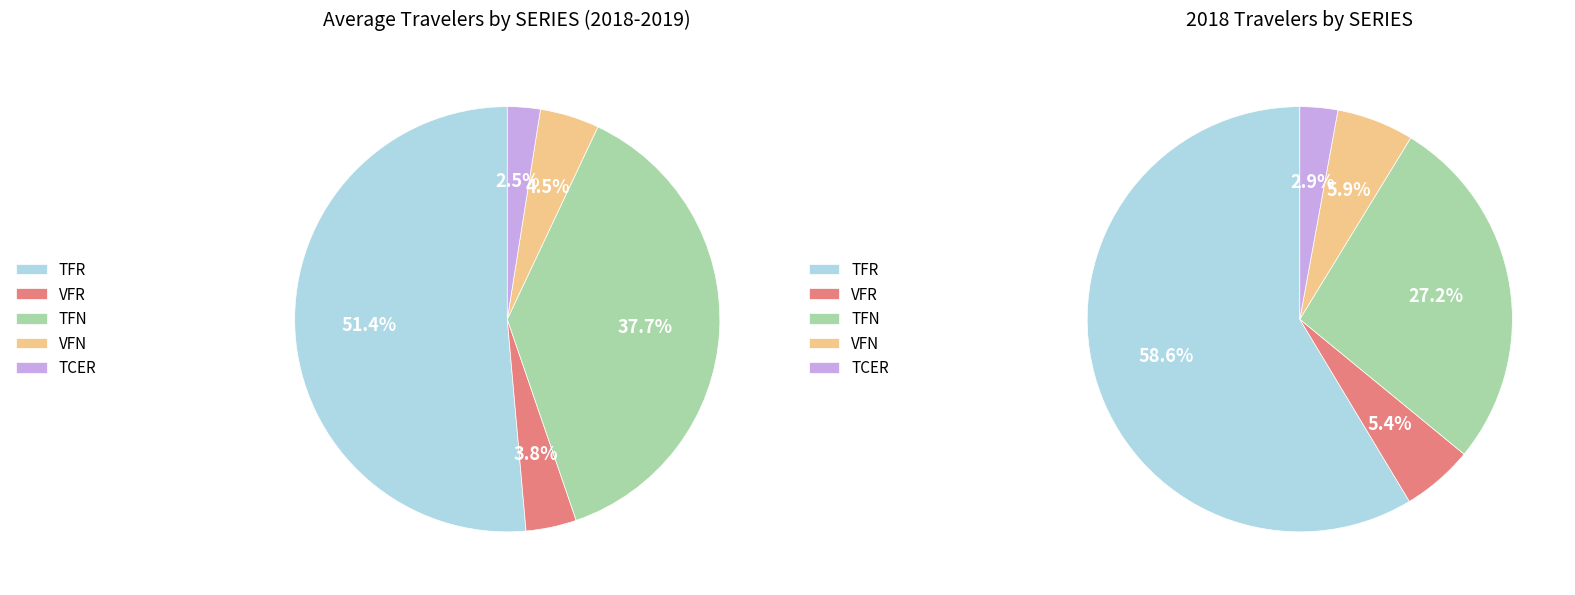

Is it true that TFR is 17% of the pie?

False